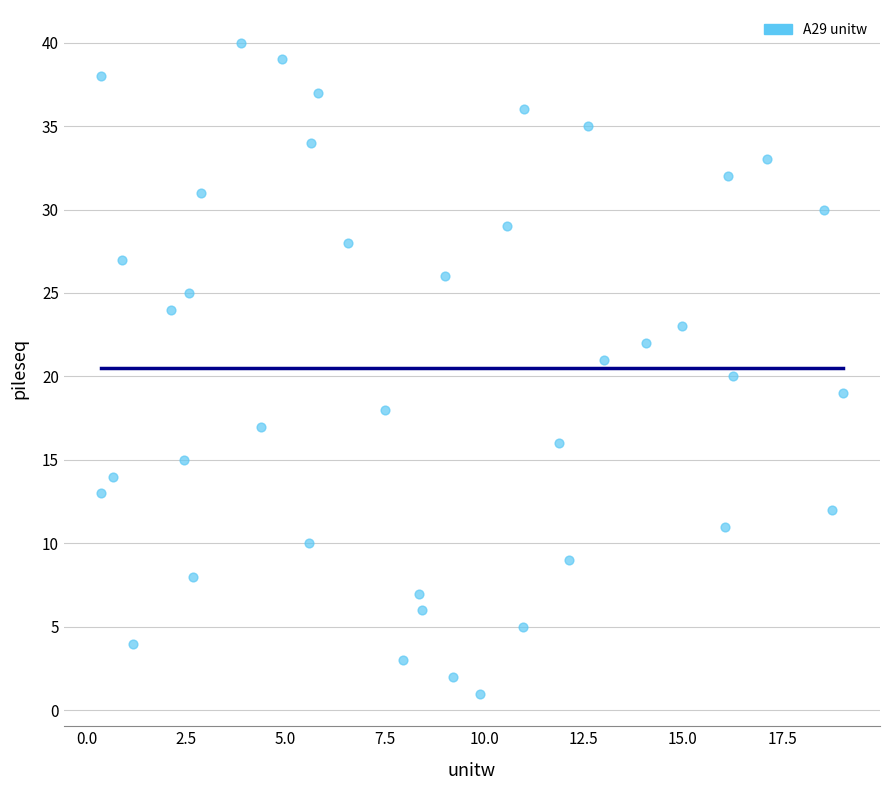

How many data points are displayed?

40